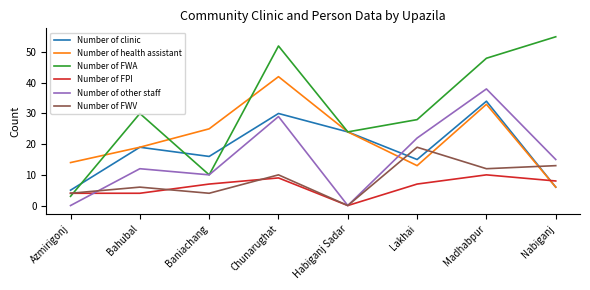

True or false: Number of clinic has more than 1 points higher than both neighbors.

True